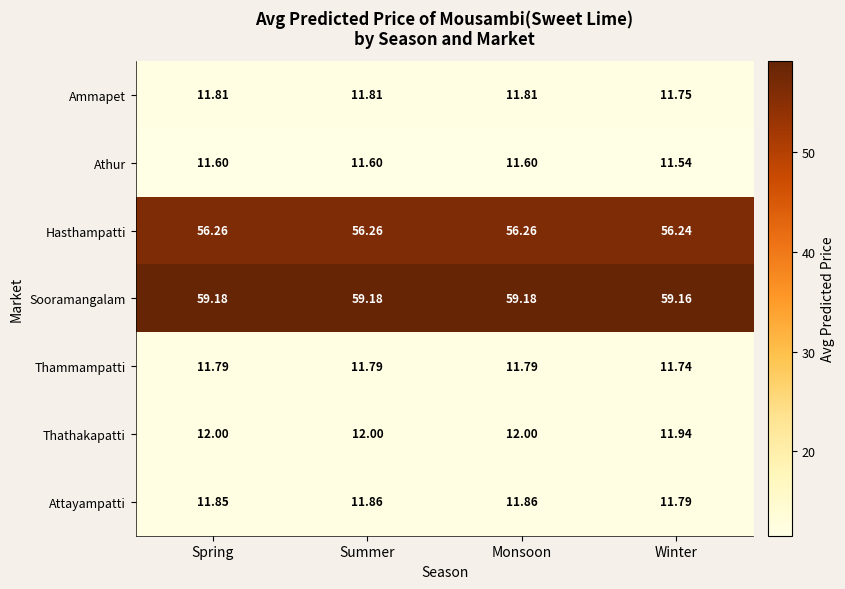

At which label is Ammapet closest to 11?

Winter